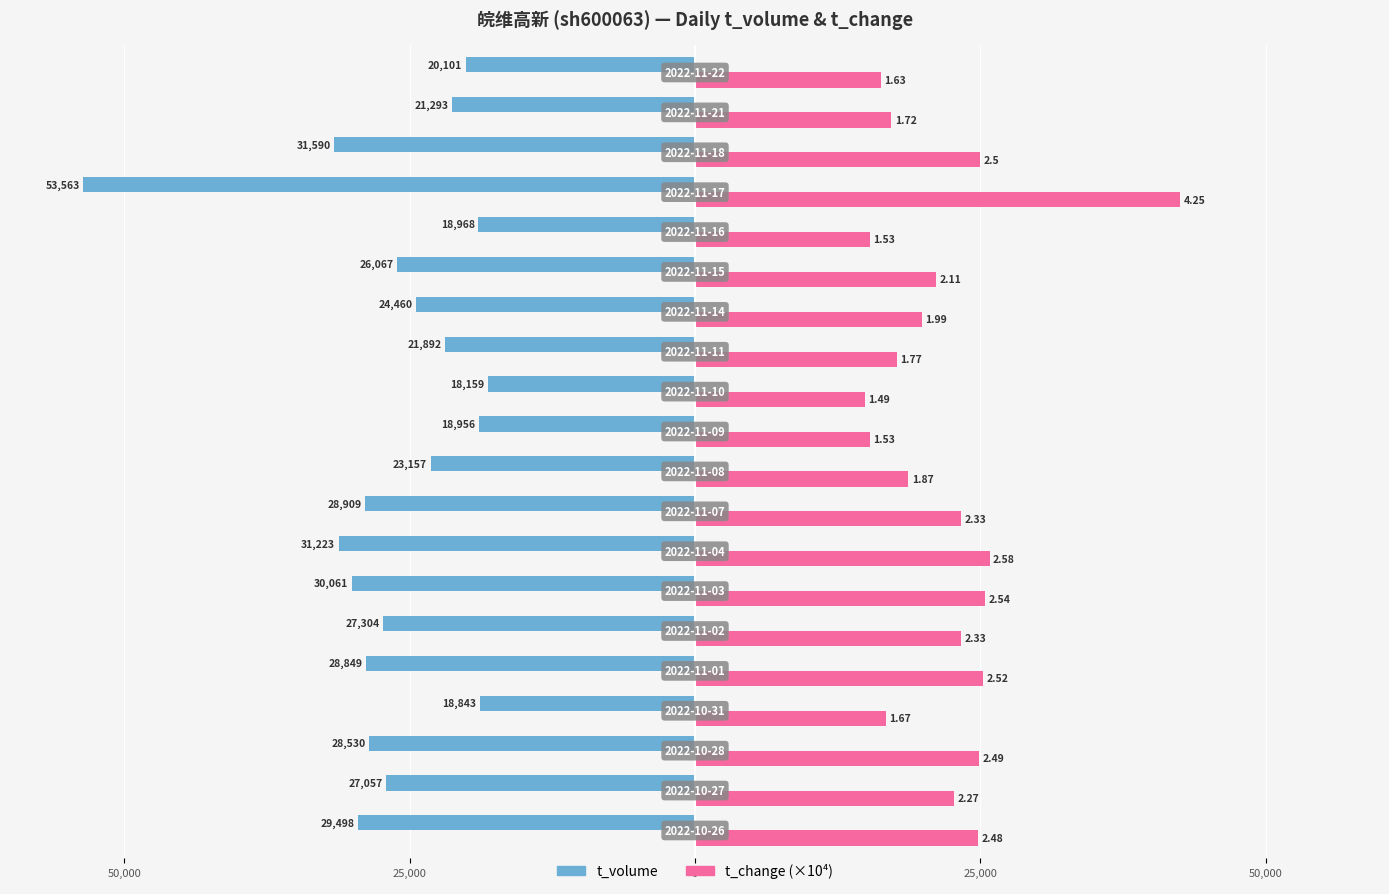

What are all the series names shown in the legend?

t_volume, t_change (×10⁴)